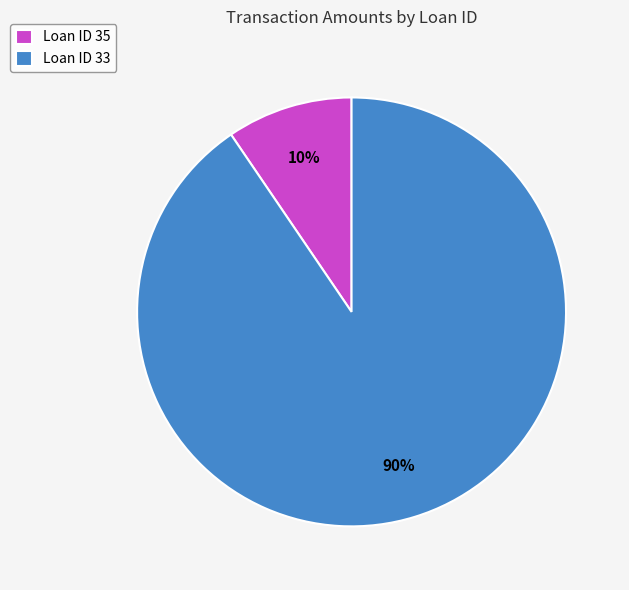

Do Loan ID 35 and Loan ID 33 together represent more than half of the pie?

Yes